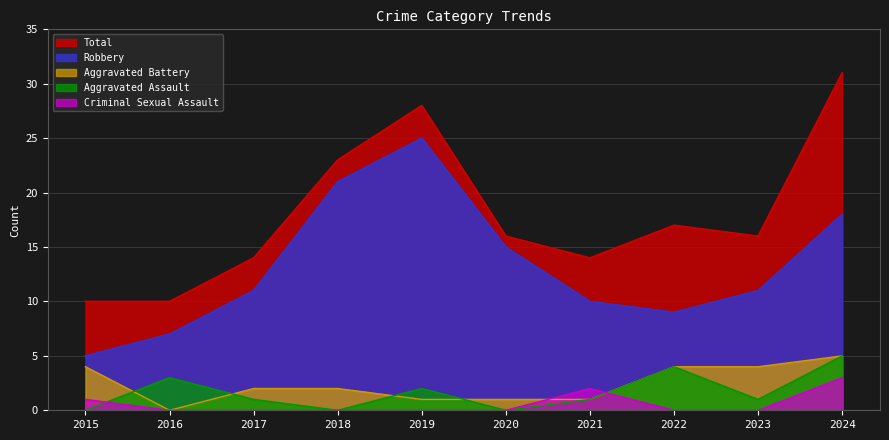

Read the Aggravated Battery value at 2018.

2